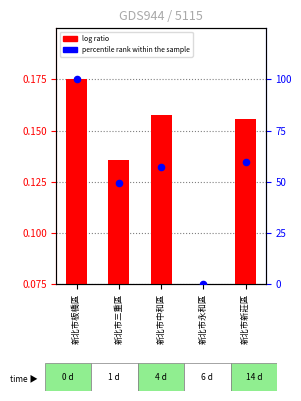

What are all the series names shown in the legend?

log ratio, percentile rank within the sample